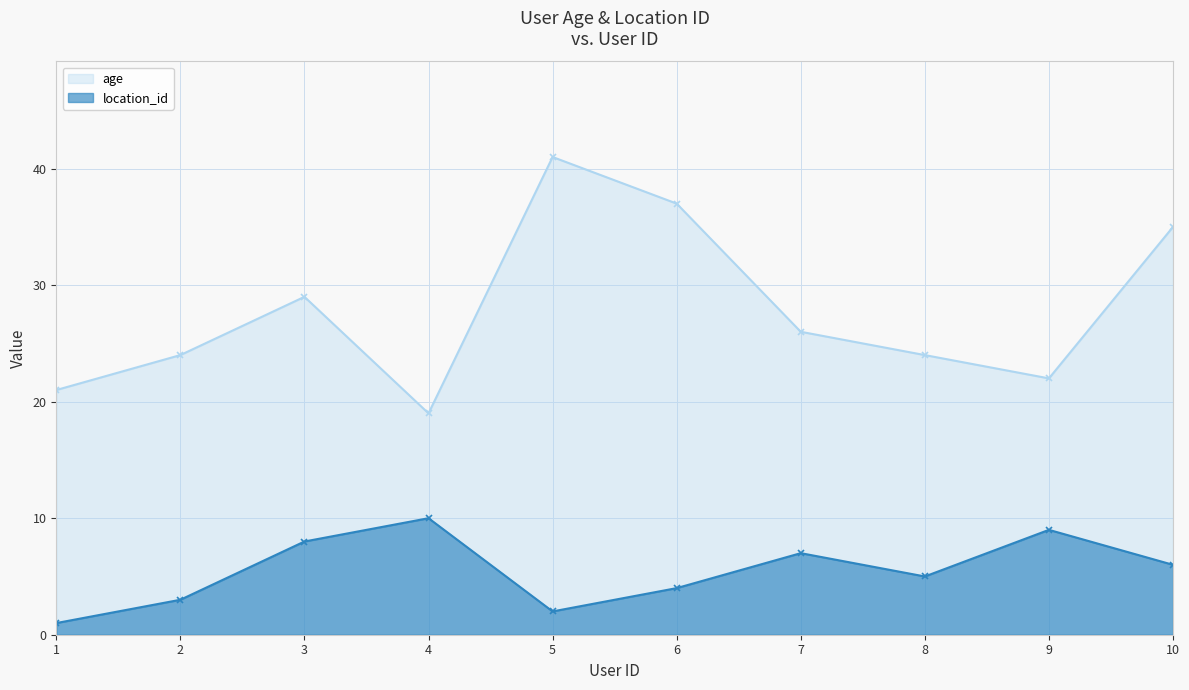

What is the value of the age point at the 9th from the left?

22